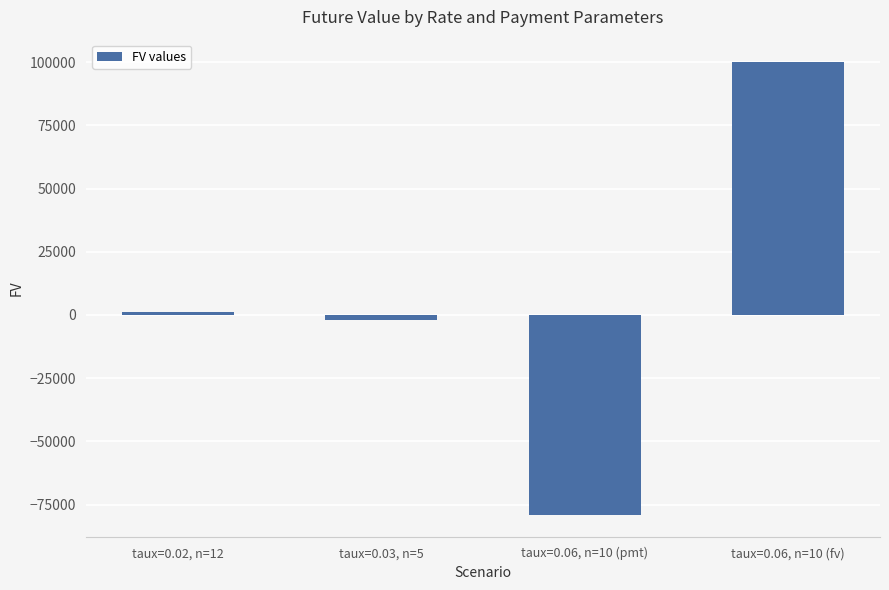

The chart shows a value of -79084.8 at taux=0.06, n=10 (pmt). True or false?

True